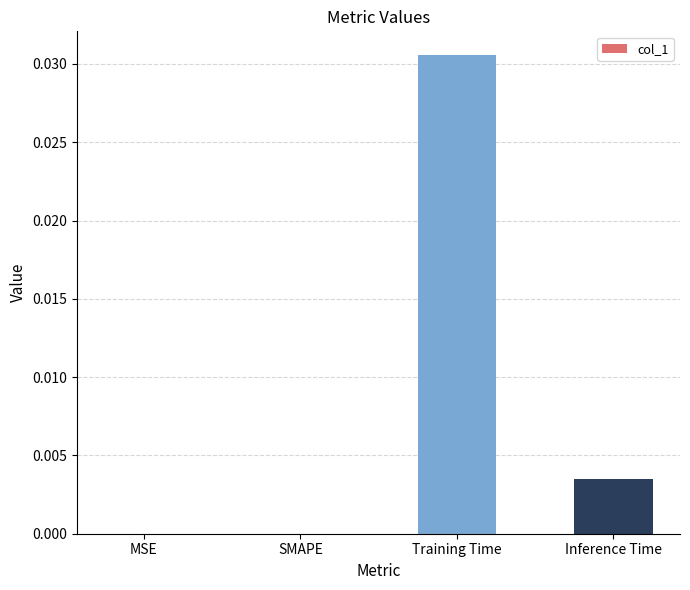

True or false: the data shows 0.0 at Inference Time.

True